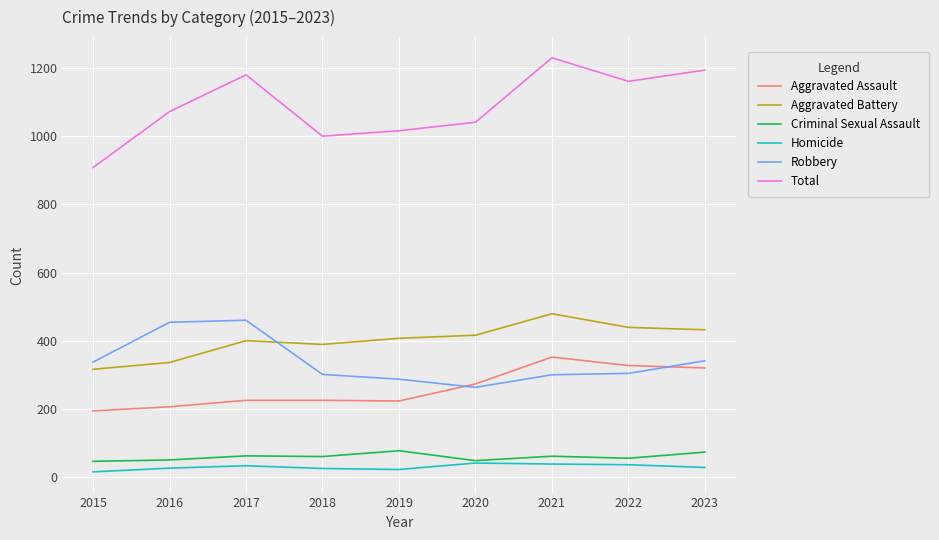

Does the chart have visible grid lines?

Yes